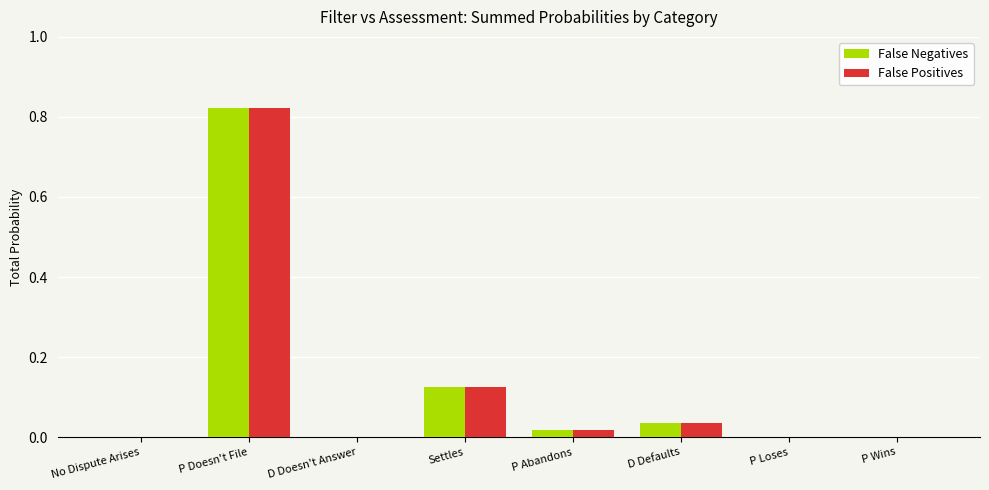

Is it true that False Positives equals 1.1 at P Doesn't File?

False